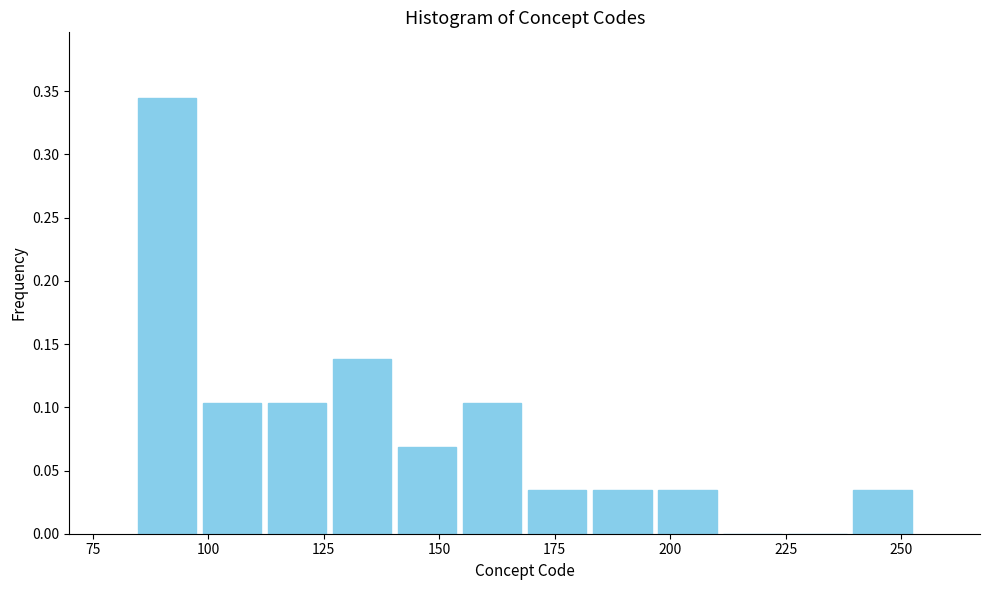

Around what value on the x-axis is the tallest bar? Give the approximate position of its centre, as read against the axis.

90